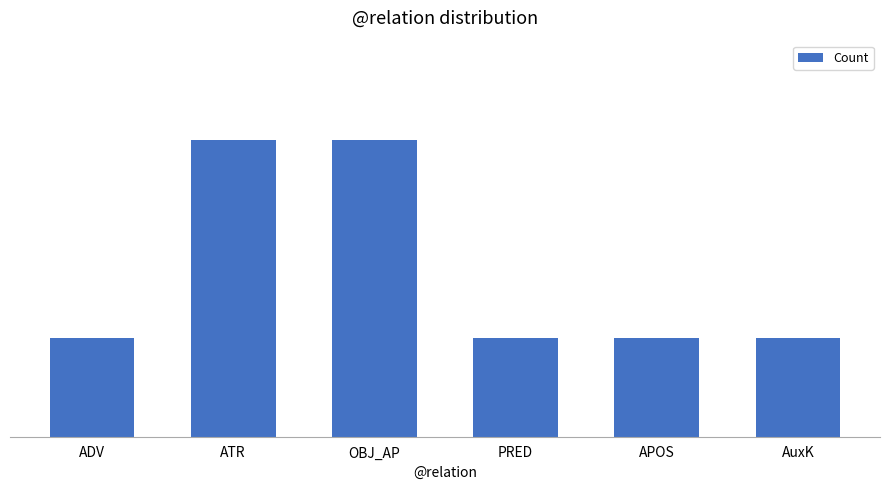

The value at ADV is 1. True or false?

False